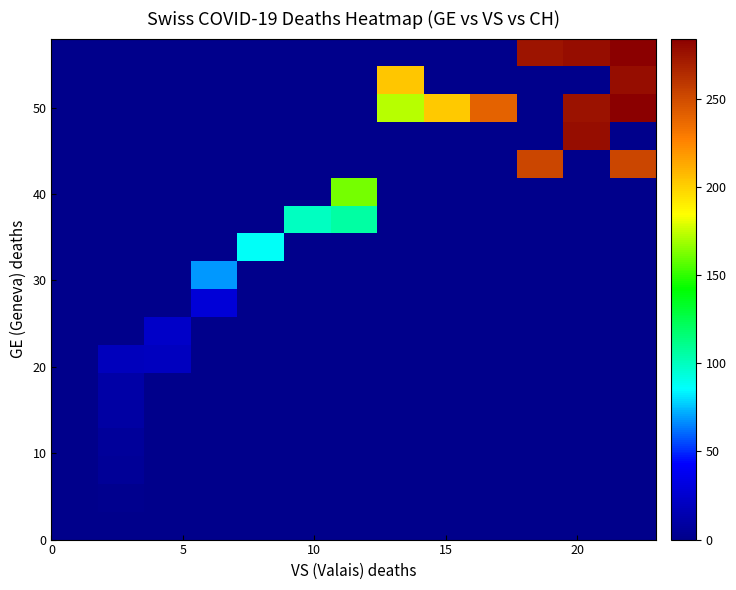

At how many categories does at least one series exceed 121?

7